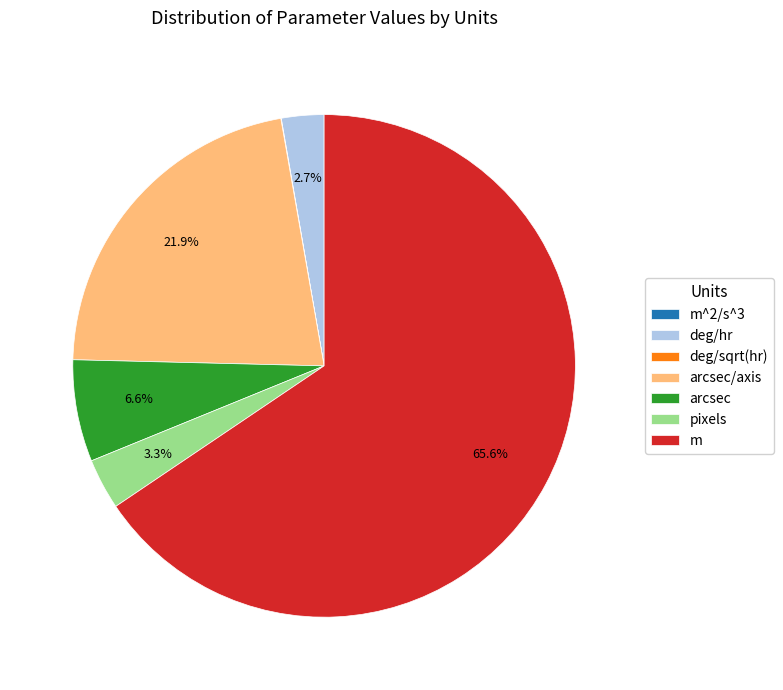

How much of the chart is everything except deg/hr?

97.3%